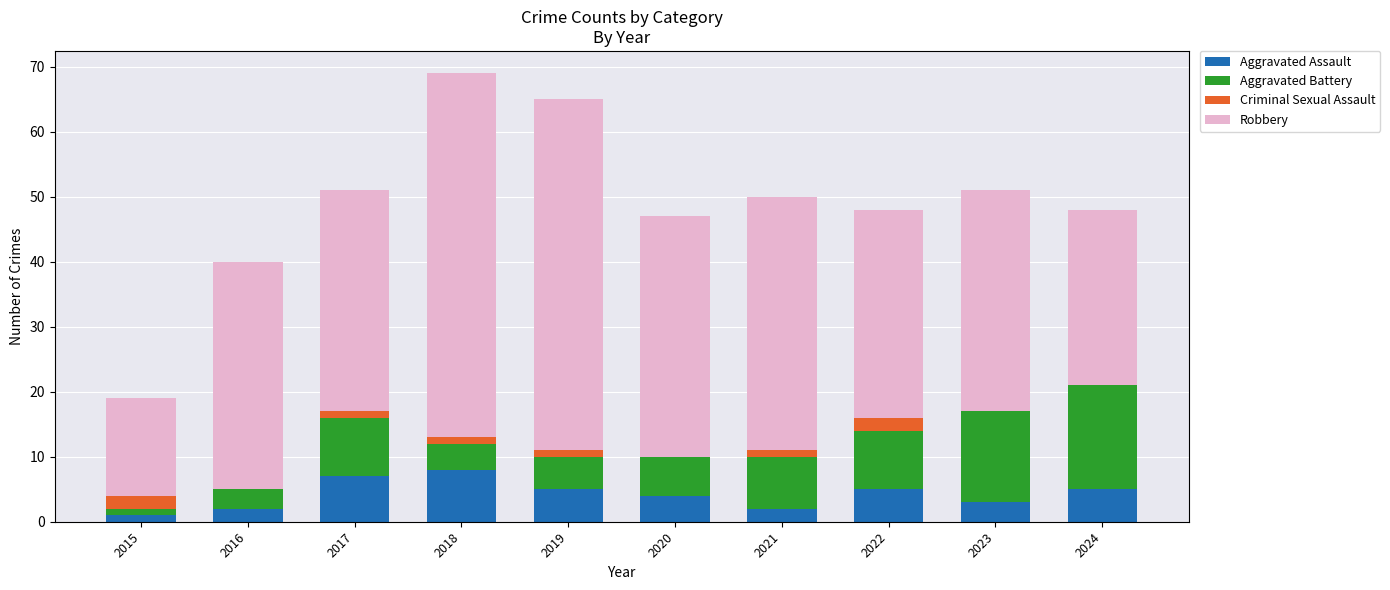

What is the highest value of the Aggravated Assault series?

8